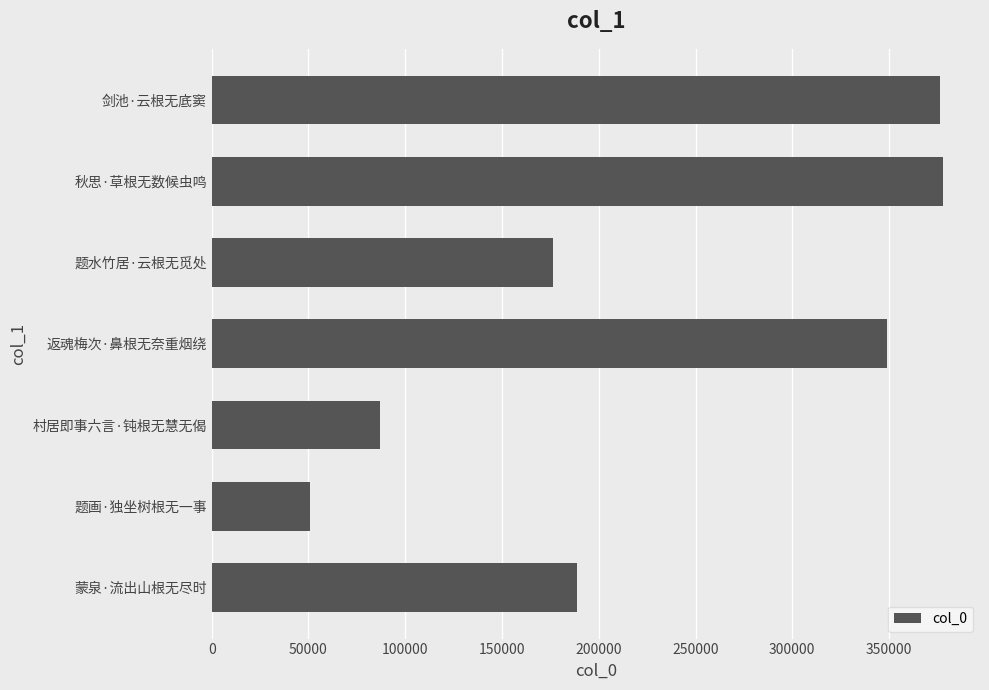

How many categories are shown in the chart?

7